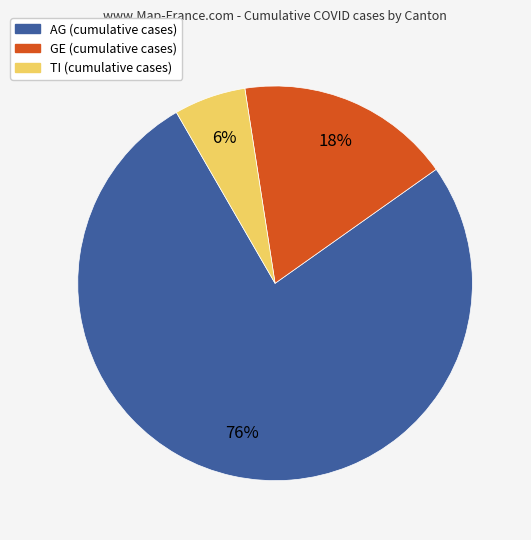

To the nearest percent, what percentage of the pie is TI?

6%